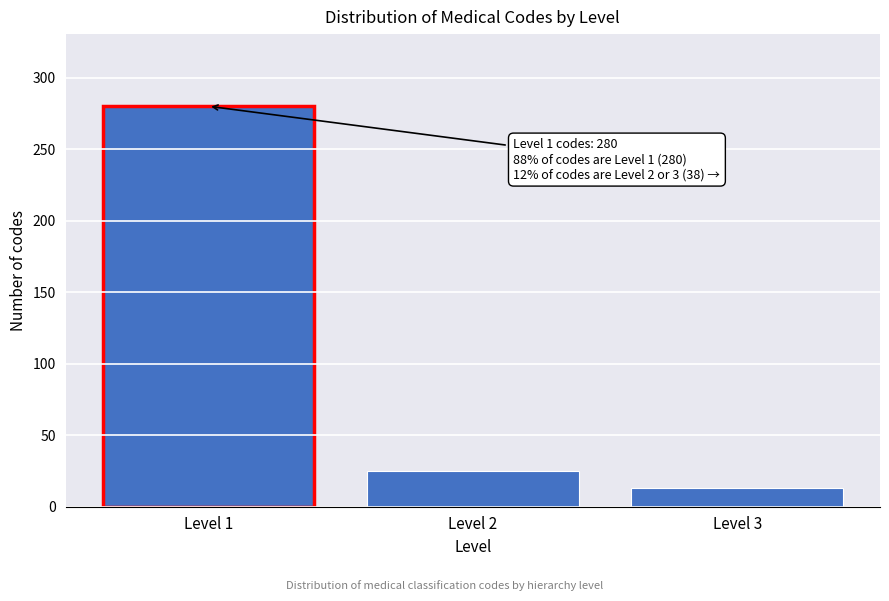

Reading left to right, list all the values displayed in this chart.

Level 1=280	Level 2=25	Level 3=13